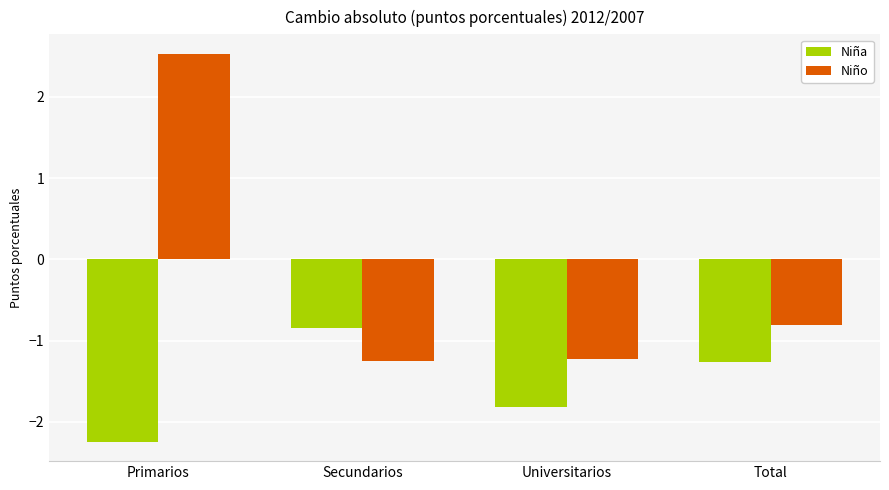

Is the value of Niña at Total greater than the value of Niño at Universitarios?

No